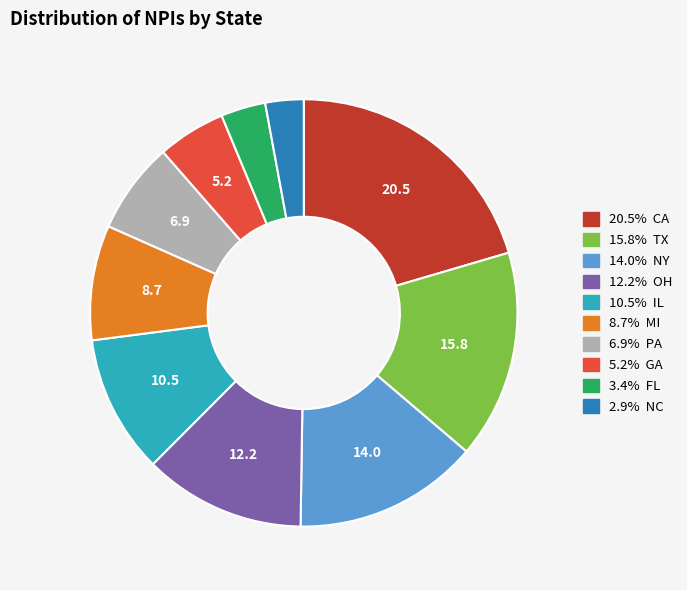

How many segments does this pie chart have?

10